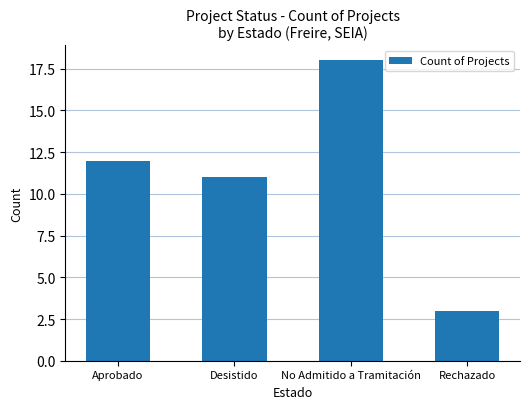

Approximately how many times larger is the value at Desistido compared to Rechazado?

3.7